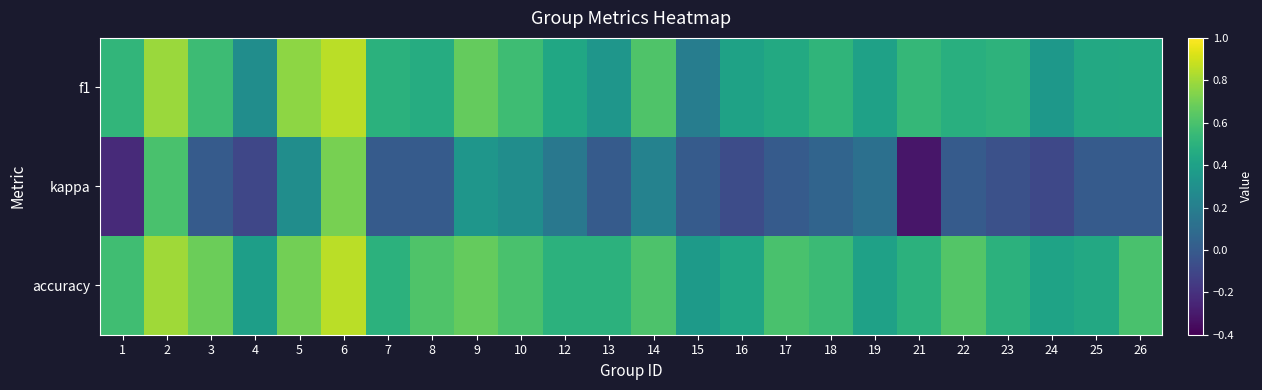

Rank the series by their maximum value, from highest to lowest.

accuracy, f1, kappa